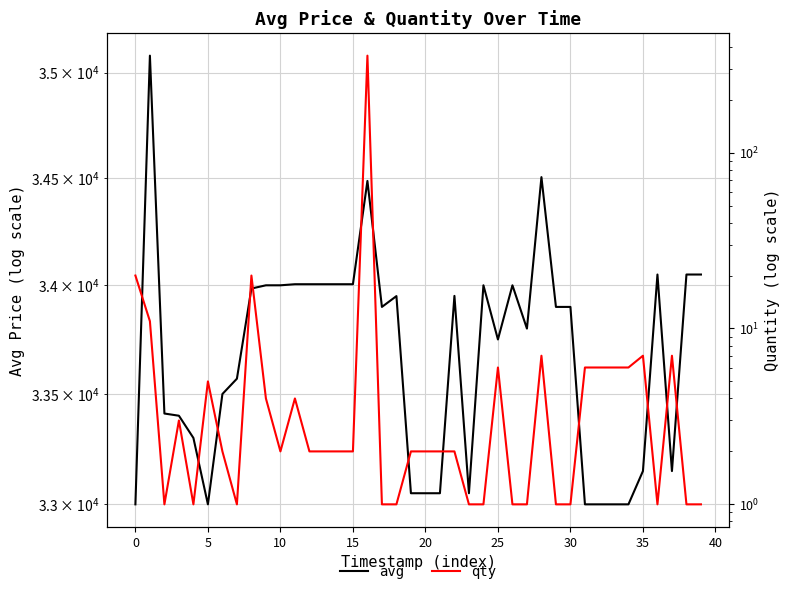

What is the difference between the maximum and second lowest values in the avg series?

2081